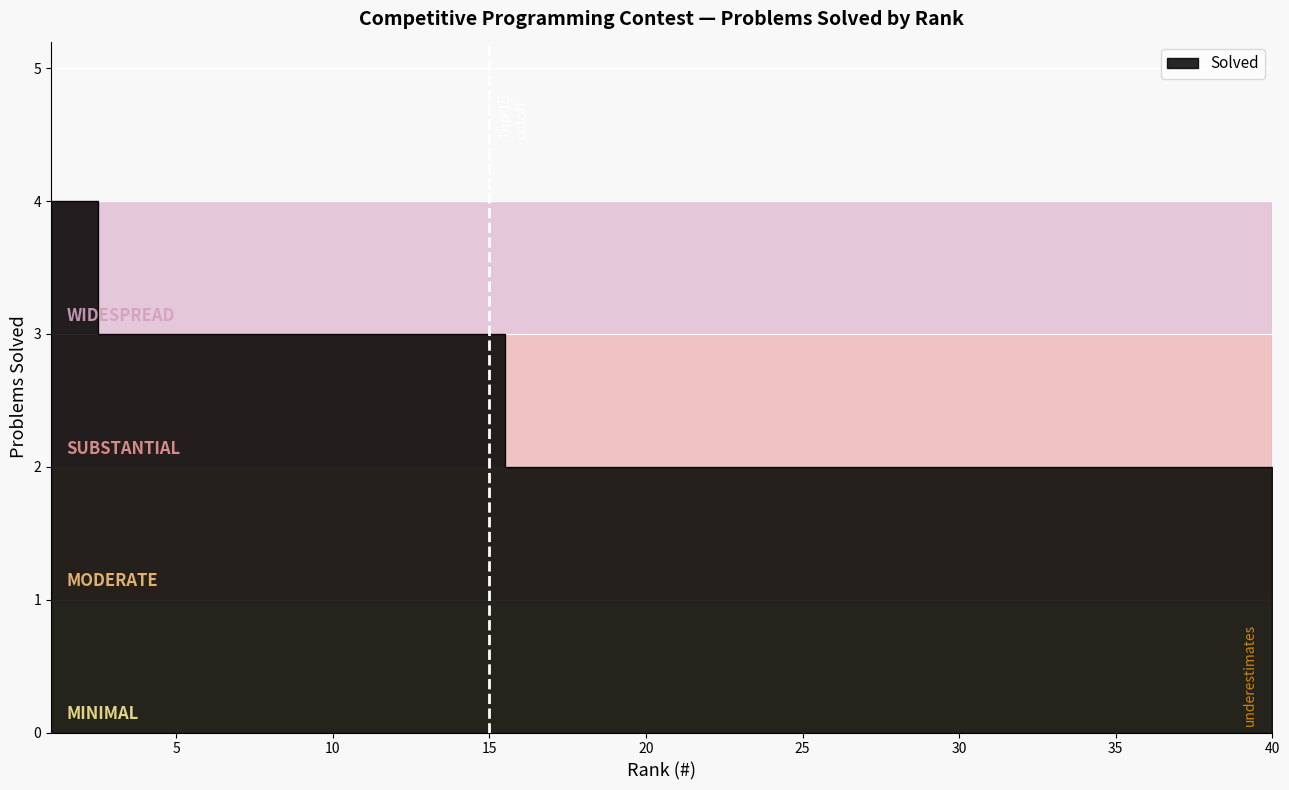

True or false: the data has more than 2 interior local peaks.

False